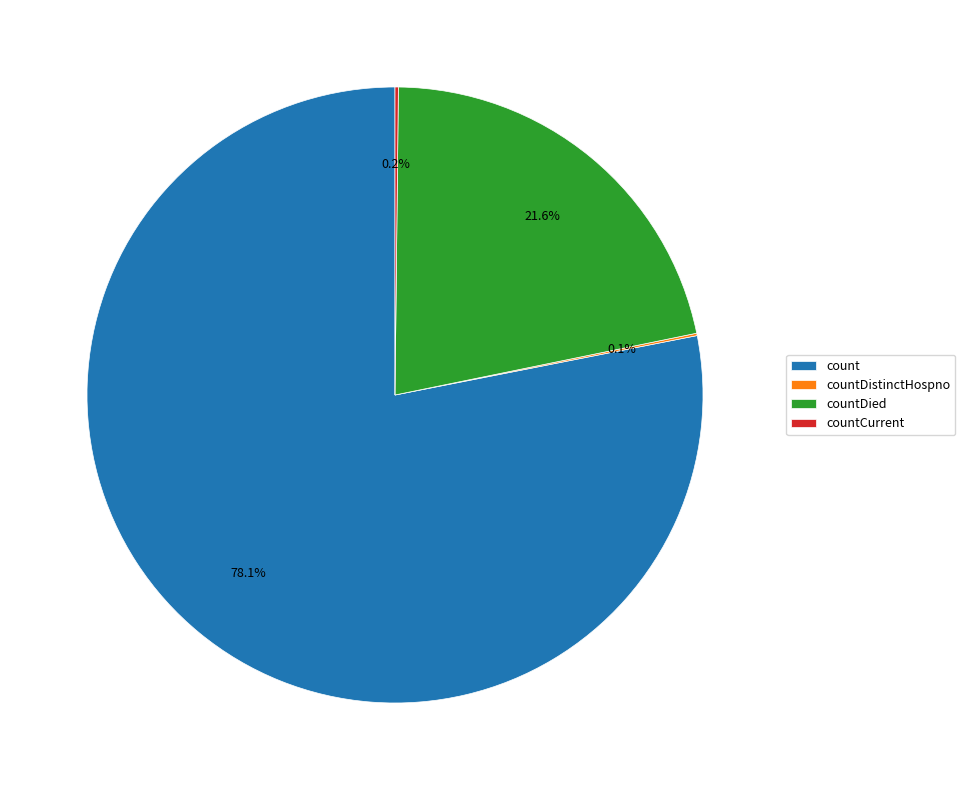

What percentage do count and countDied together represent?

99.7%